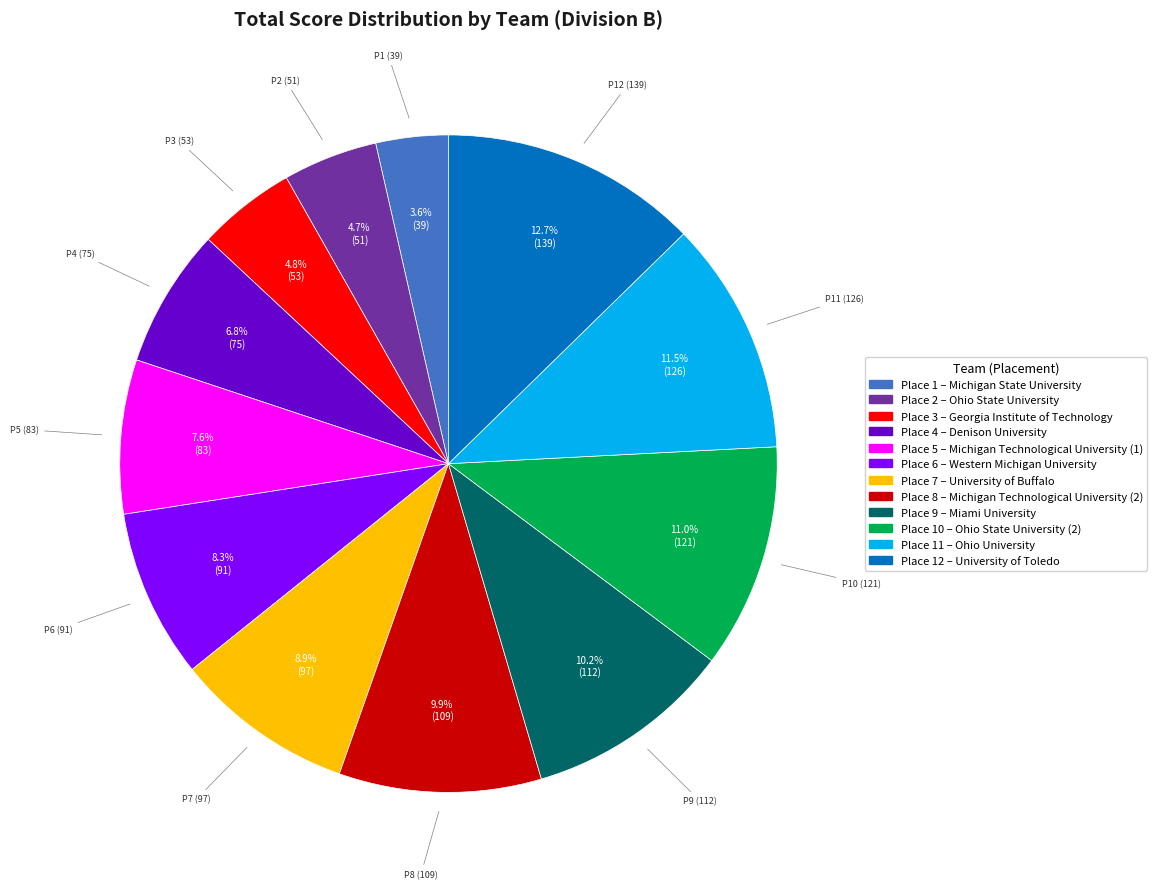

Is there a majority slice in this chart?

No